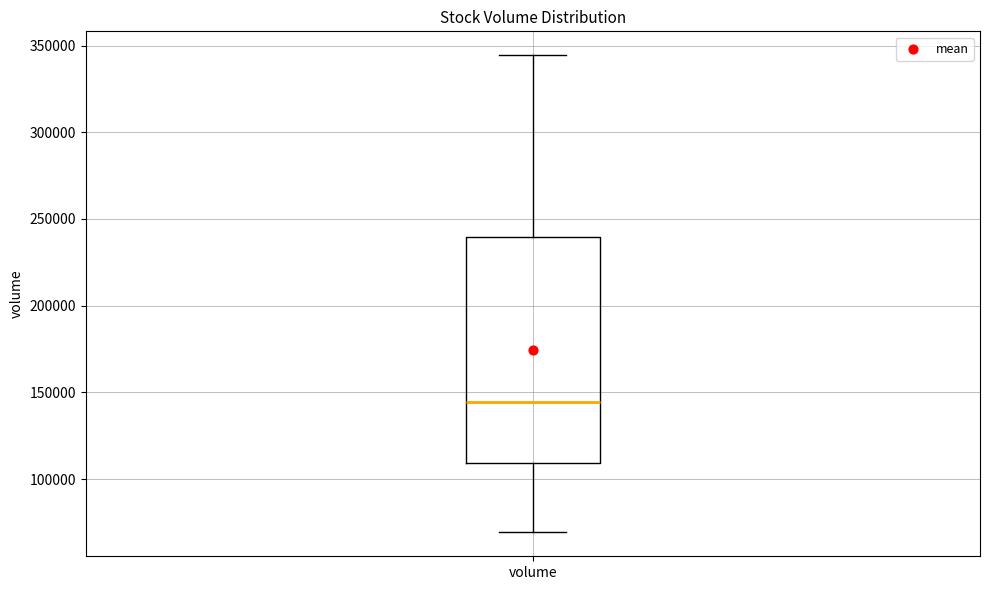

Transcribe this box plot: give where the median line is, the range the box spans, and where the two whiskers end, as read against the y-axis. The values are not printed on the chart, so give them approximately, as read against the axis.

median 145000, box 110000 to 240000, whiskers 70000 to 345000